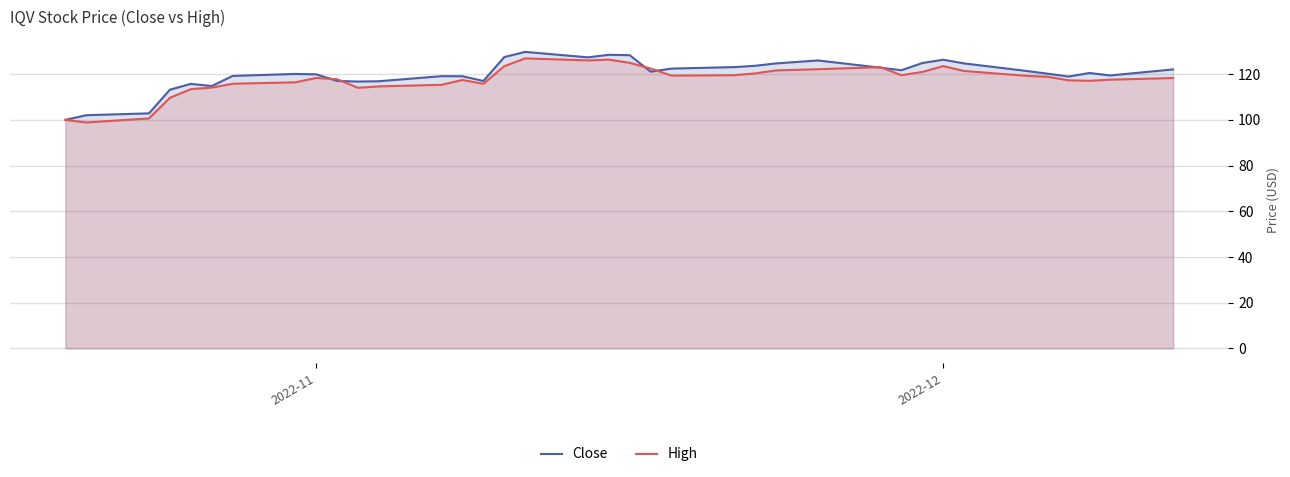

What is the minimum value for Close?

100.0